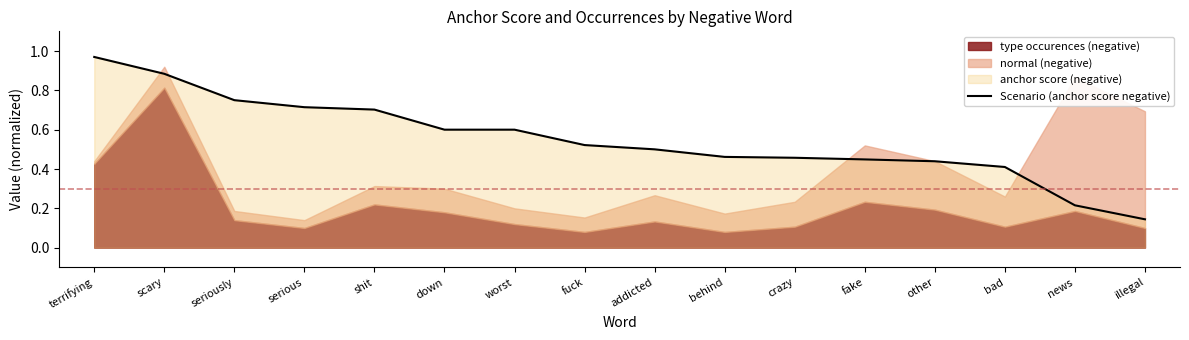

Is it true that the value at crazy is 0.2?

False